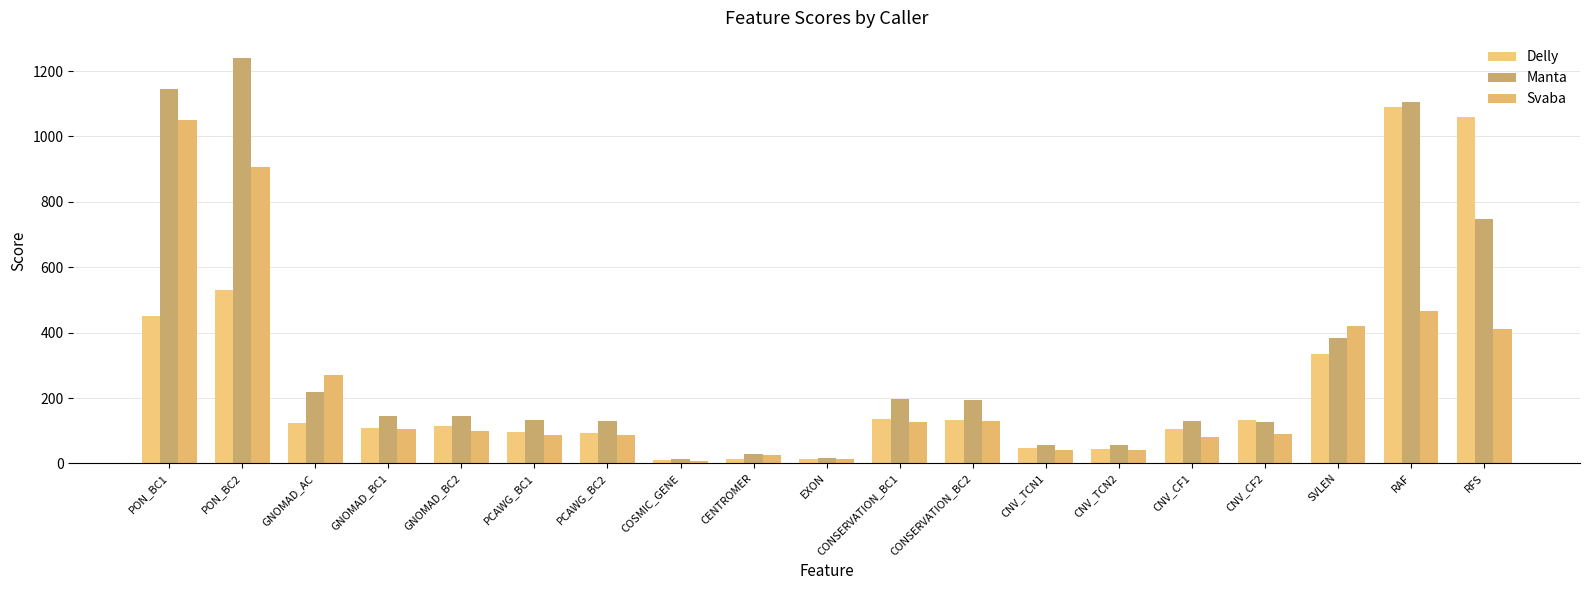

What is the approximate value of Svaba at CNV_TCN2?

40.4